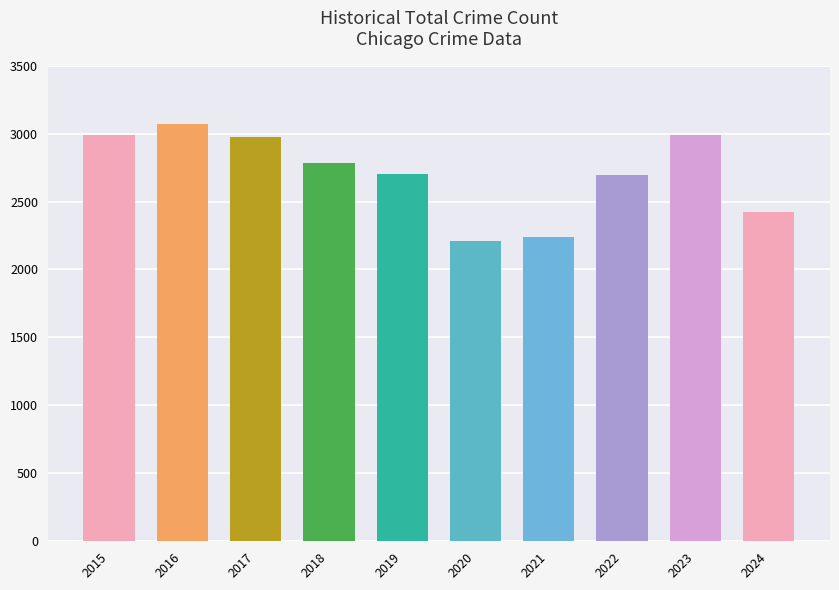

What is the value of the 2nd bar from the left?

3071